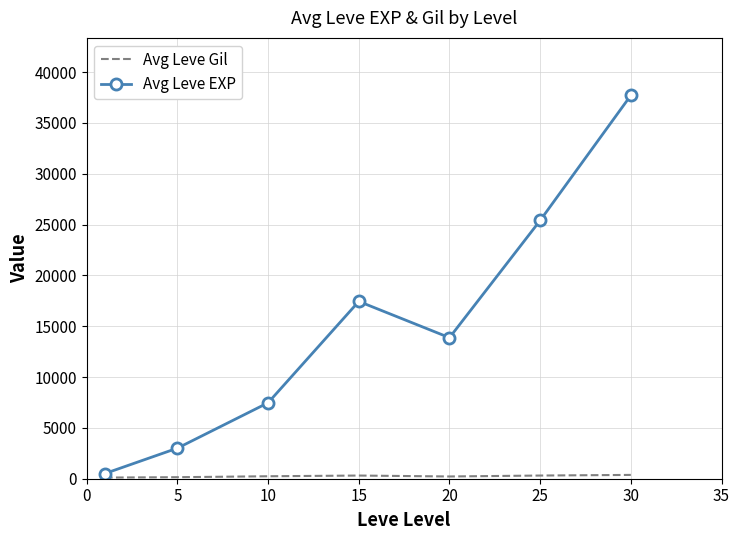

Which series has the largest range (max minus min)?

Avg Leve EXP